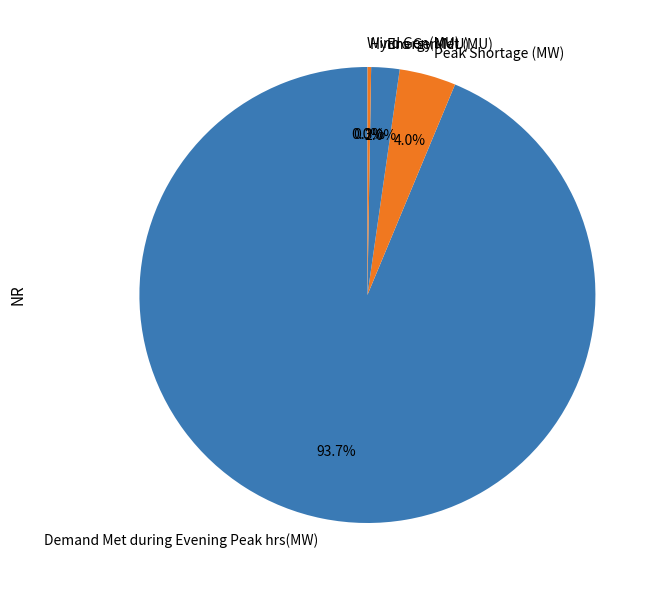

What percentage is the Peak Shortage (MW) slice, to the nearest percent?

4%